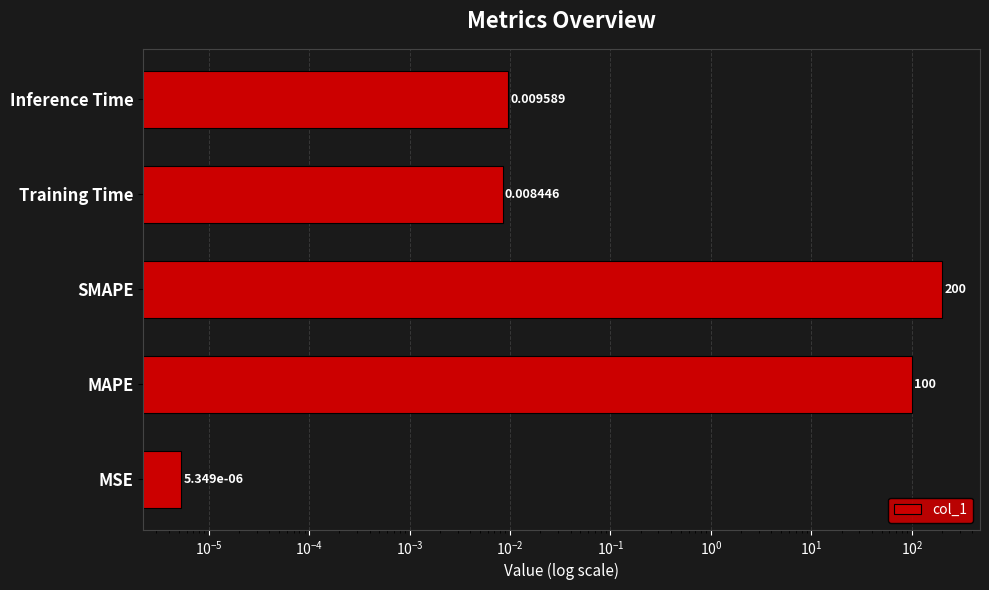

Reading right to left, transcribe all the data shown in this chart.

0.0	0.0	200.0	100.0	0.0